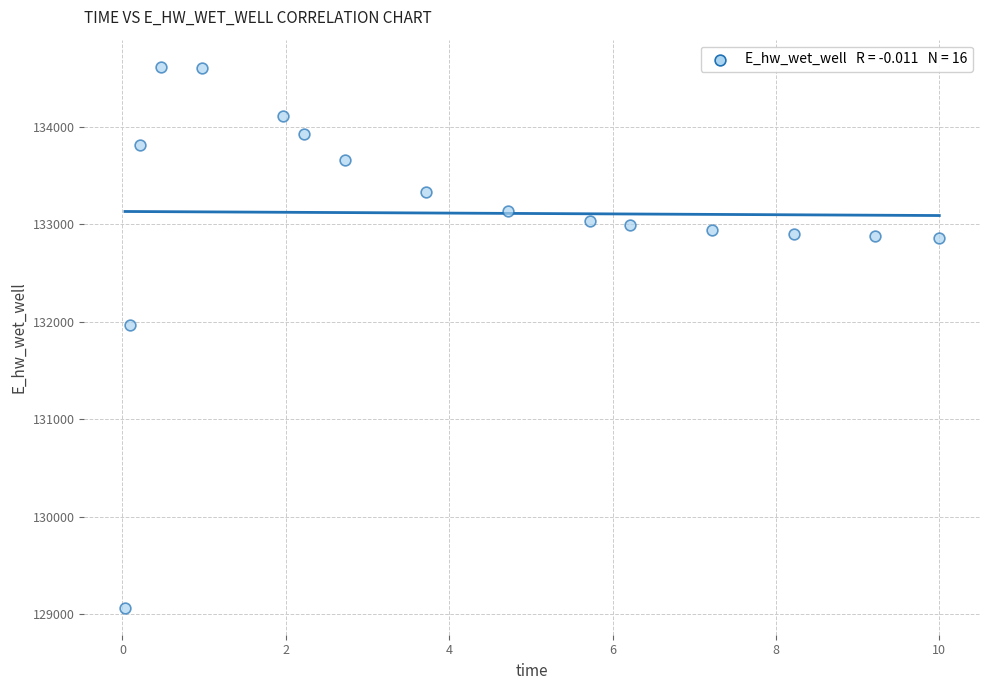

What is the range of X values (max minus min)?

10.0